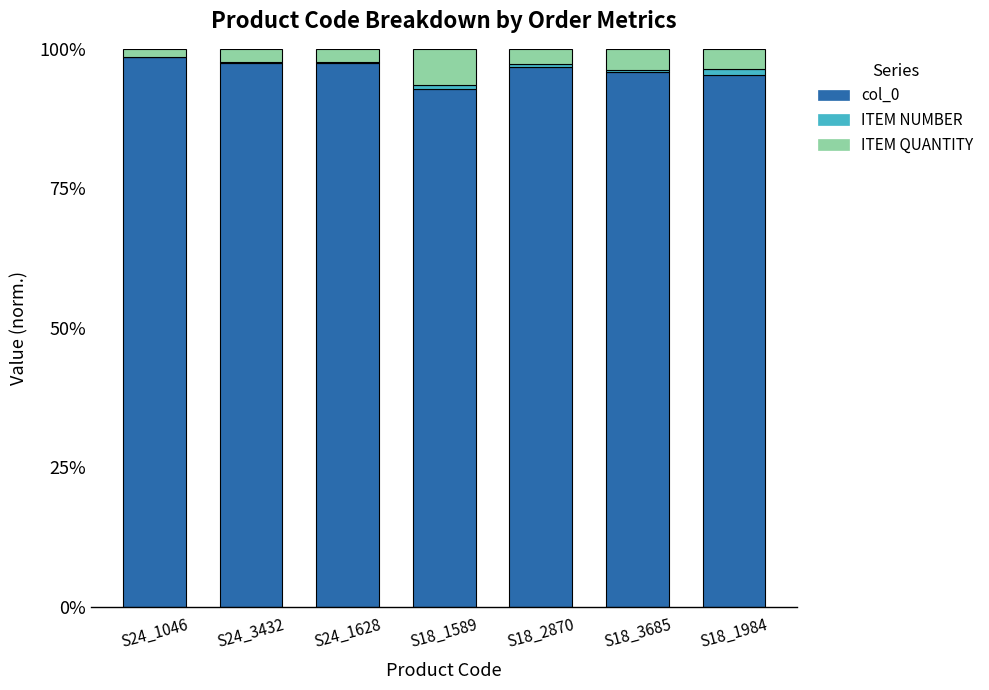

Is it true that col_0 equals 135.3 at S18_1984?

False